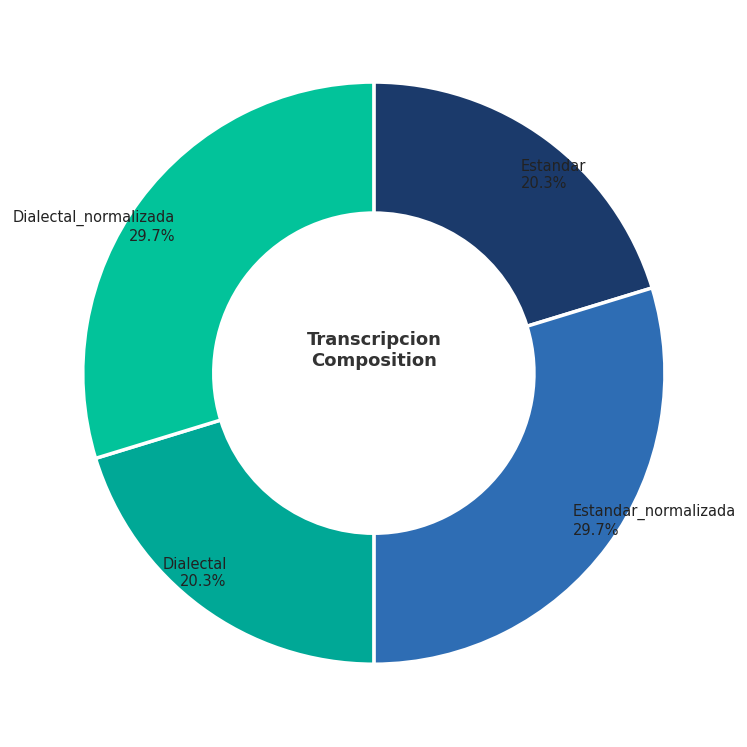

Count the number of slices in the pie.

4